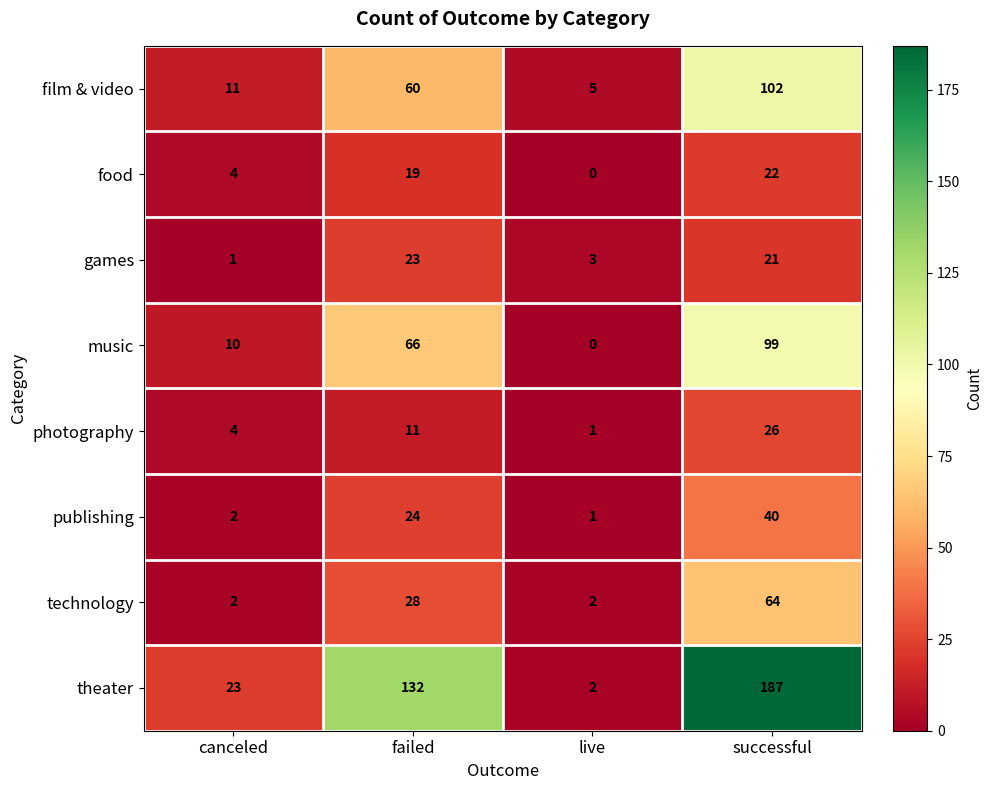

Rank the series at successful from lowest to highest value.

games, food, photography, publishing, technology, music, film & video, theater